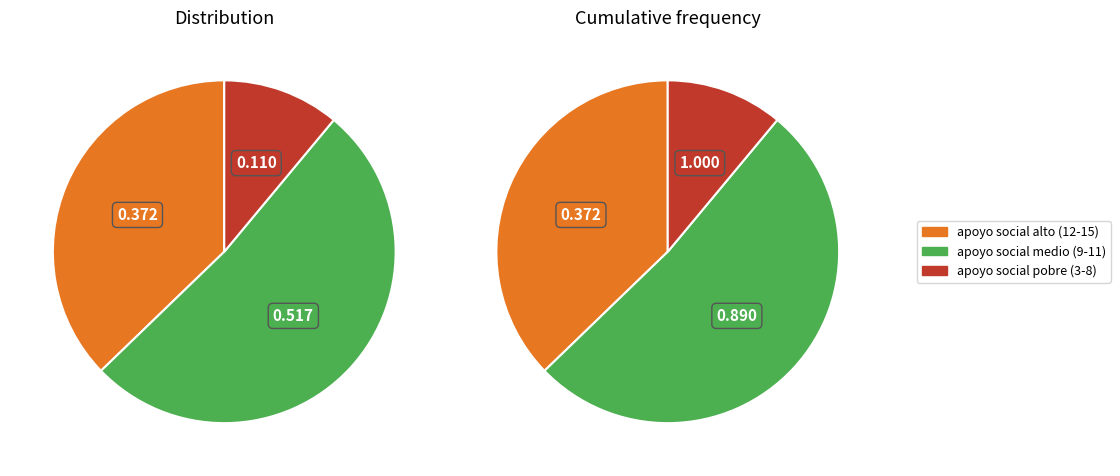

To the nearest percent, what is the combined percentage of apoyo social alto (puntuación 12-15) and apoyo social pobre (puntuación 3-8)?

48%